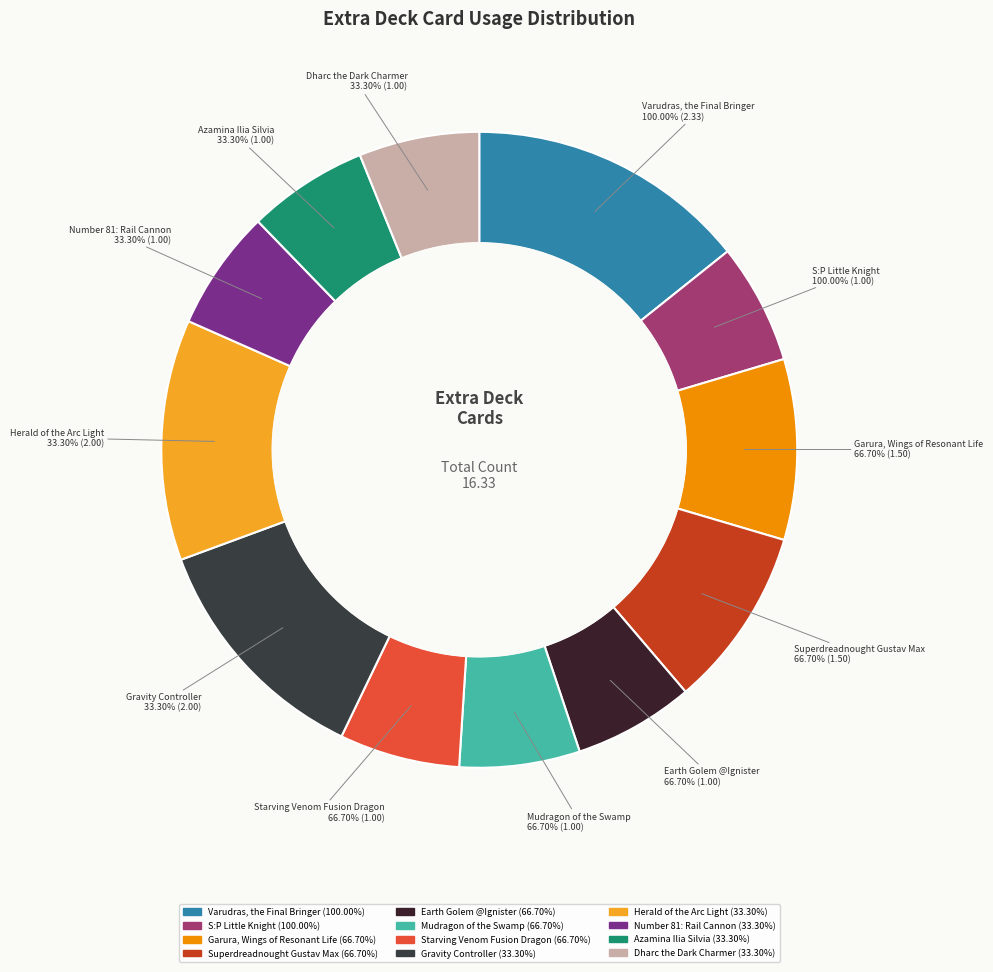

Which has a higher value, Herald of the Arc Light or Starving Venom Fusion Dragon?

Herald of the Arc Light